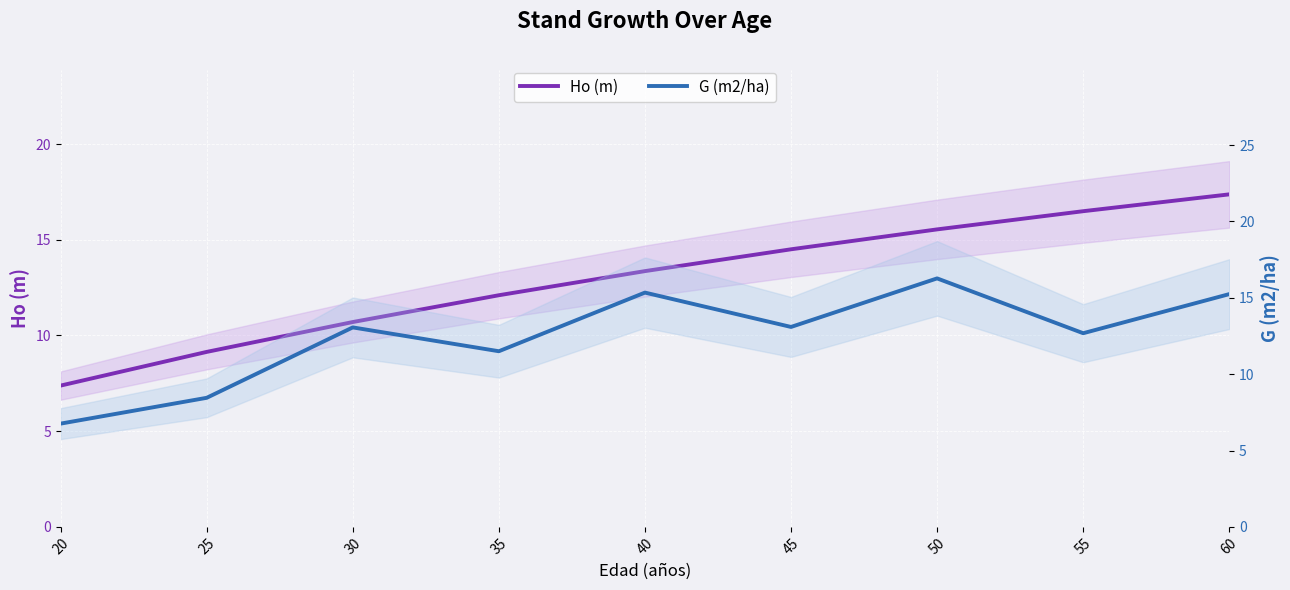

How many times do G (m2/ha) and Ho (m) cross each other?

6